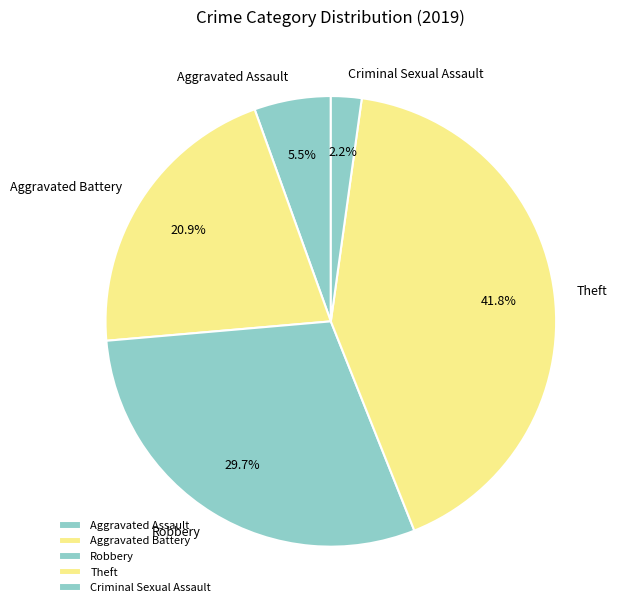

Which category has the biggest portion of the pie?

Theft